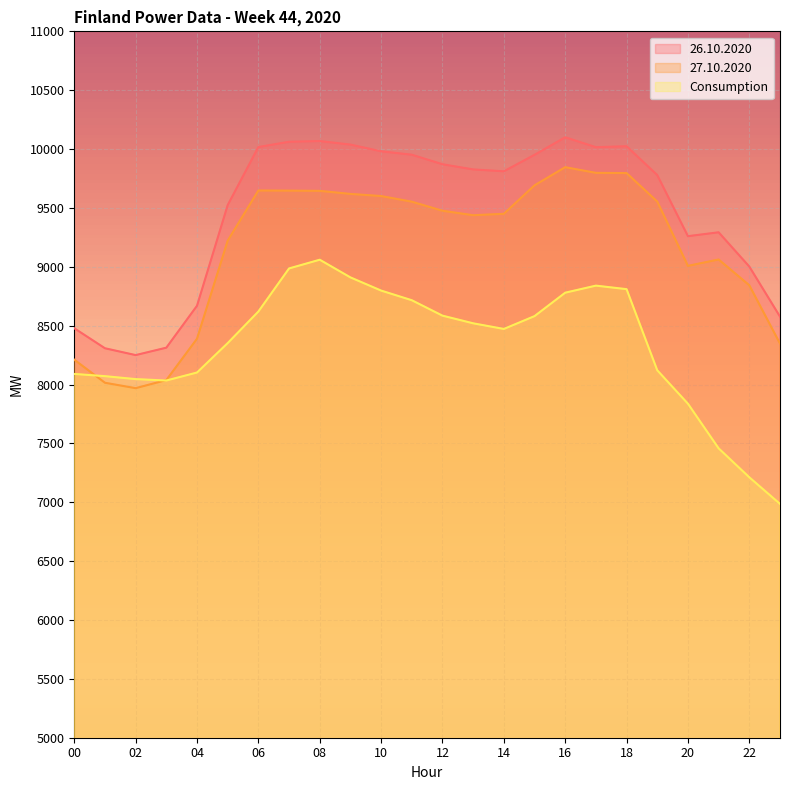

True or false: 27.10.2020 and 26.10.2020 cross at least once.

False